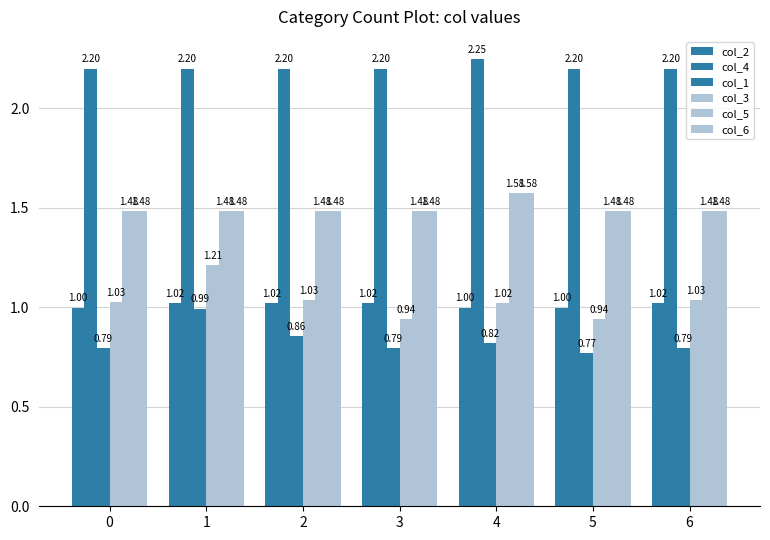

Read the col_3 value at 1.

1.2